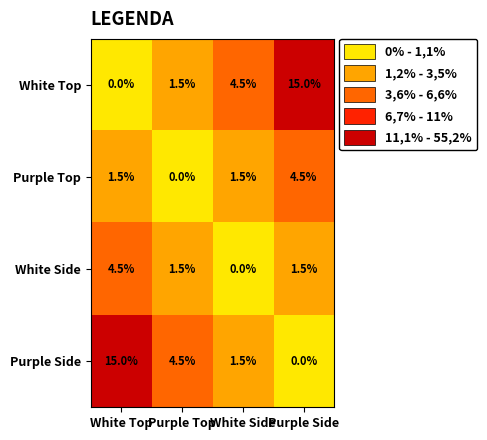

What is the difference between the maximum and second lowest values in the Purple Side series?

13.5